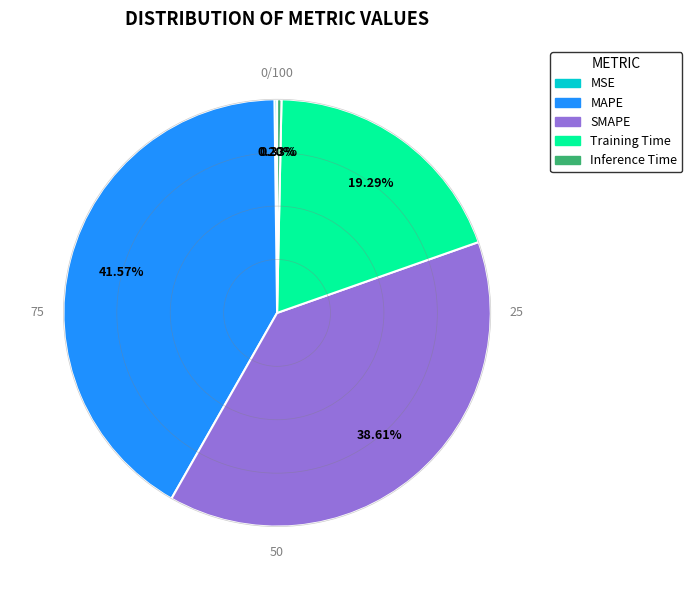

What portion of the pie excludes SMAPE?

61.4%